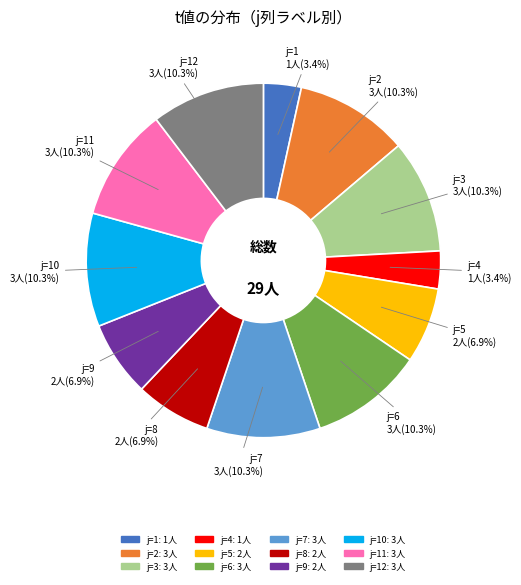

Is there any slice that represents more than half of the pie?

No